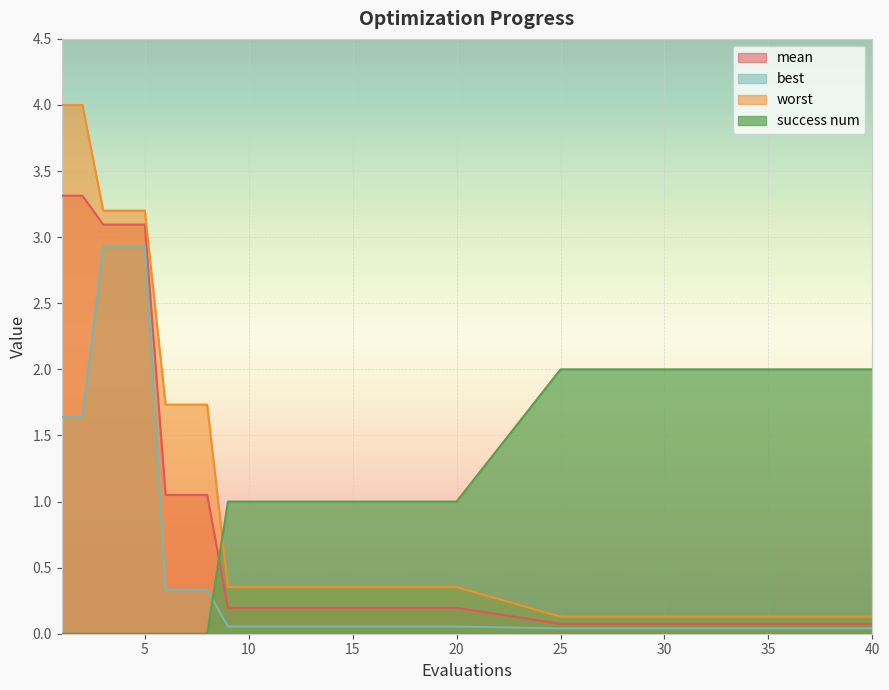

Reading left to right, list all the values displayed in this chart.

mean: 1=3.3	2=3.3	3=3.1	4=3.1	5=3.1	6=1.0	7=1.0	8=1.0	9=0.2	10=0.2	11=0.2	12=0.2	13=0.2	14=0.2	15=0.2	16=0.2	17=0.2	18=0.2	19=0.2	20=0.2	25=0.1	26=0.1	27=0.1	28=0.1	29=0.1	30=0.1	31=0.1	32=0.1	33=0.1	34=0.1	35=0.1	36=0.1	37=0.1	38=0.1	39=0.1	40=0.1
best: 1=1.6	2=1.6	3=2.9	4=2.9	5=2.9	6=0.3	7=0.3	8=0.3	9=0.1	10=0.1	11=0.1	12=0.1	13=0.1	14=0.1	15=0.1	16=0.1	17=0.1	18=0.1	19=0.1	20=0.1	25=0.0	26=0.0	27=0.0	28=0.0	29=0.0	30=0.0	31=0.0	32=0.0	33=0.0	34=0.0	35=0.0	36=0.0	37=0.0	38=0.0	39=0.0	40=0.0
worst: 1=4.0	2=4.0	3=3.2	4=3.2	5=3.2	6=1.7	7=1.7	8=1.7	9=0.4	10=0.4	11=0.4	12=0.4	13=0.4	14=0.4	15=0.4	16=0.4	17=0.4	18=0.4	19=0.4	20=0.4	25=0.1	26=0.1	27=0.1	28=0.1	29=0.1	30=0.1	31=0.1	32=0.1	33=0.1	34=0.1	35=0.1	36=0.1	37=0.1	38=0.1	39=0.1	40=0.1
success num: 1=0.0	2=0.0	3=0.0	4=0.0	5=0.0	6=0.0	7=0.0	8=0.0	9=1.0	10=1.0	11=1.0	12=1.0	13=1.0	14=1.0	15=1.0	16=1.0	17=1.0	18=1.0	19=1.0	20=1.0	25=2.0	26=2.0	27=2.0	28=2.0	29=2.0	30=2.0	31=2.0	32=2.0	33=2.0	34=2.0	35=2.0	36=2.0	37=2.0	38=2.0	39=2.0	40=2.0